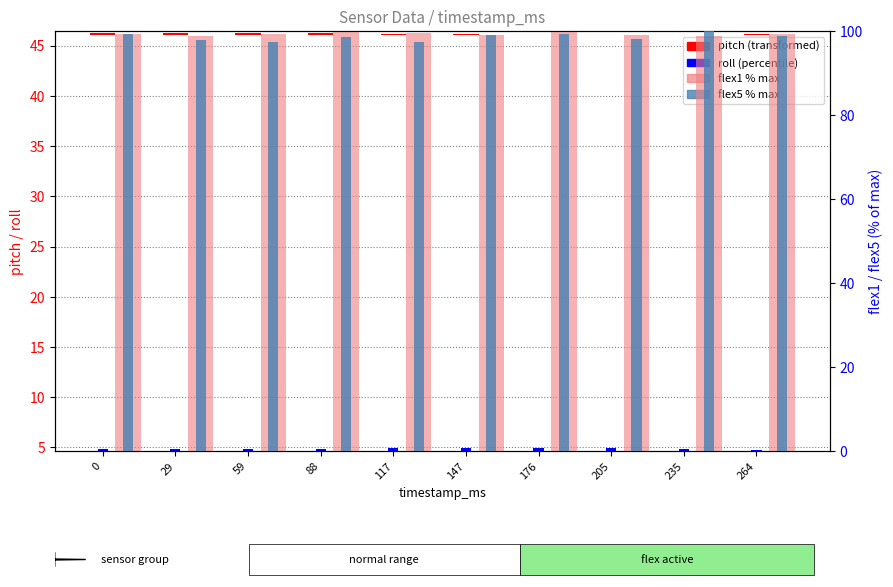

What is the greatest value displayed?

100.0